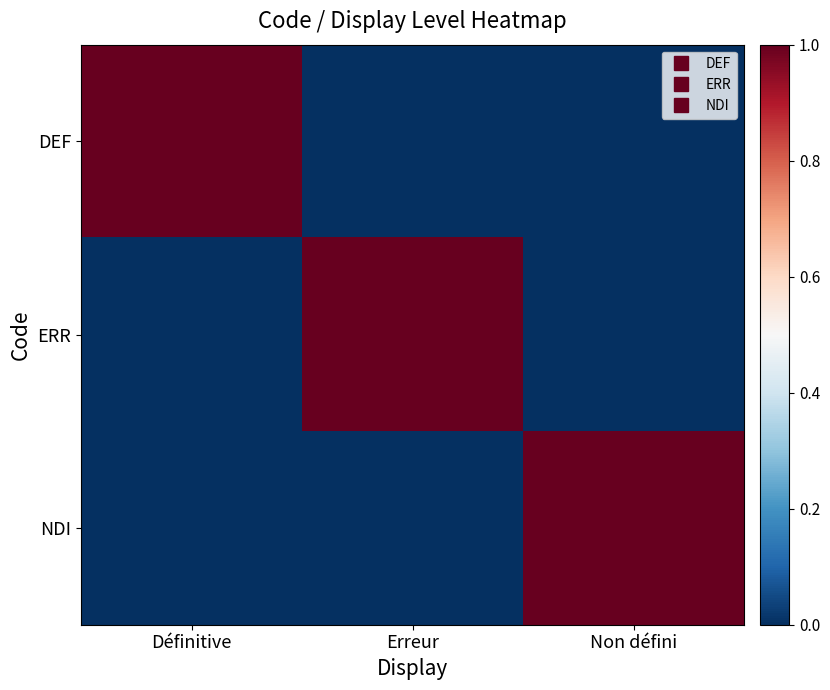

At how many categories does at least one series exceed 0?

3